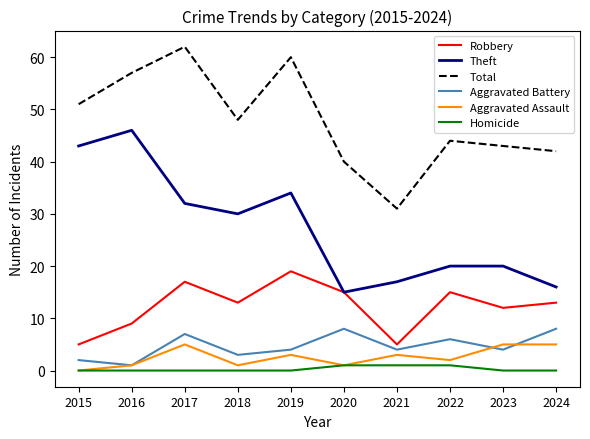

What is the average value of the Total series?

48